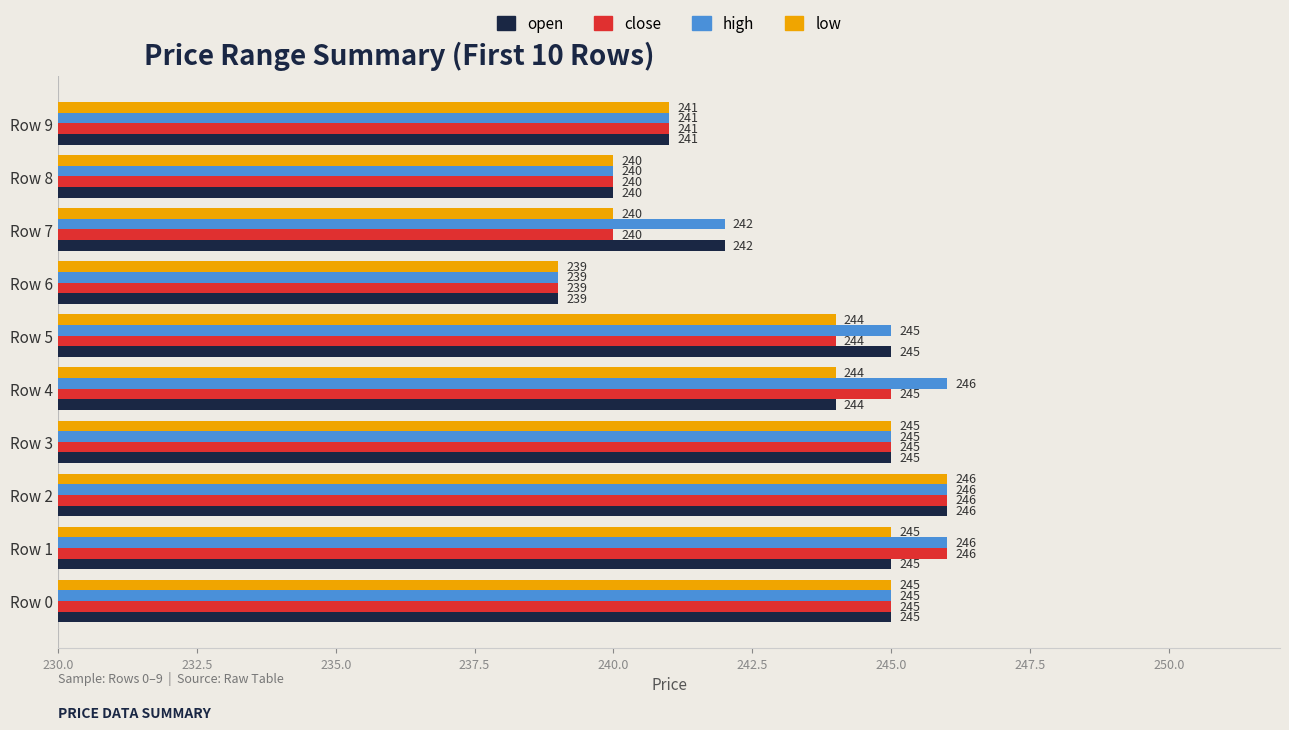

Which label corresponds to the smallest value in the chart?

Row 6